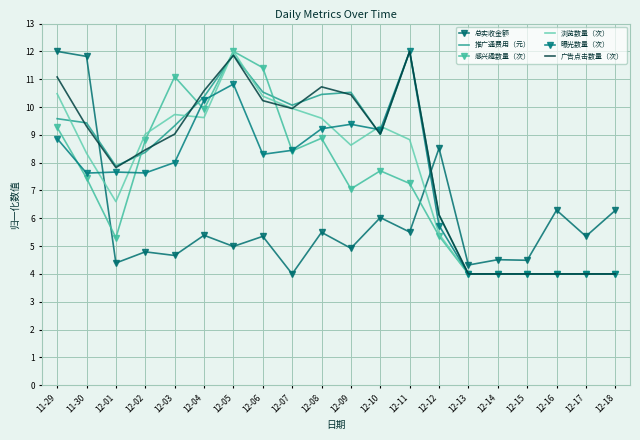

What is the maximum value for 曝光数量（次）?

12.0